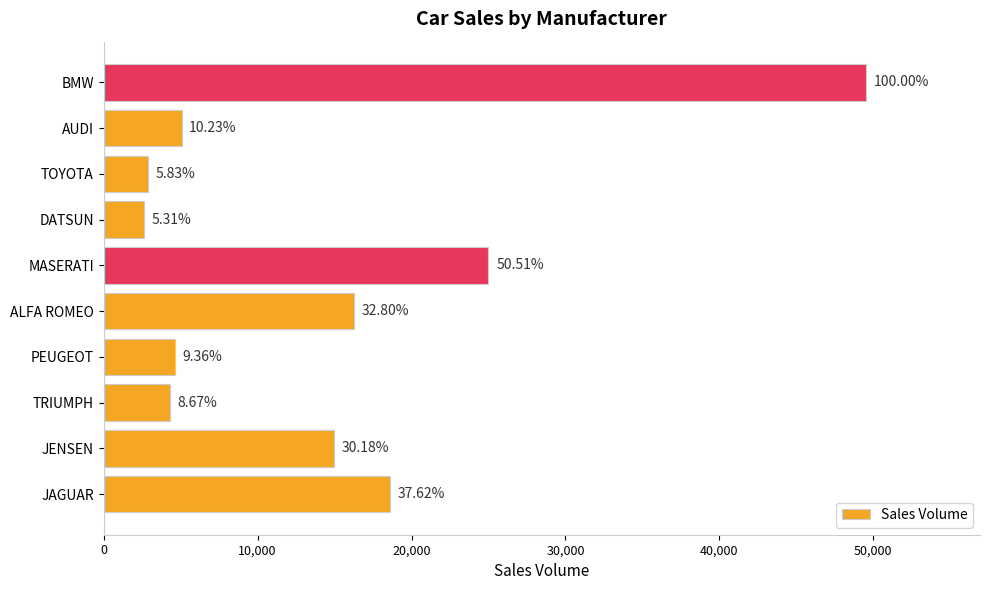

How many bars are there in total?

10